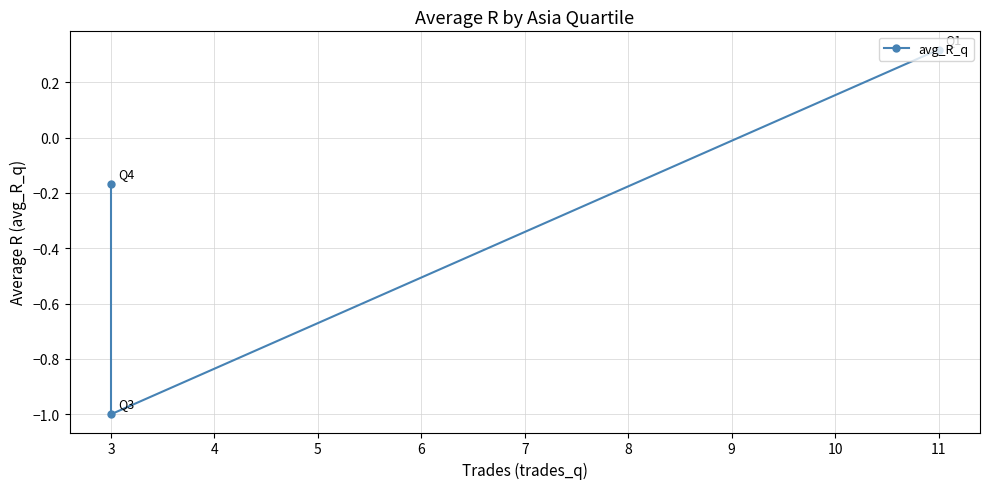

What is the difference between the maximum and minimum values?

1.3